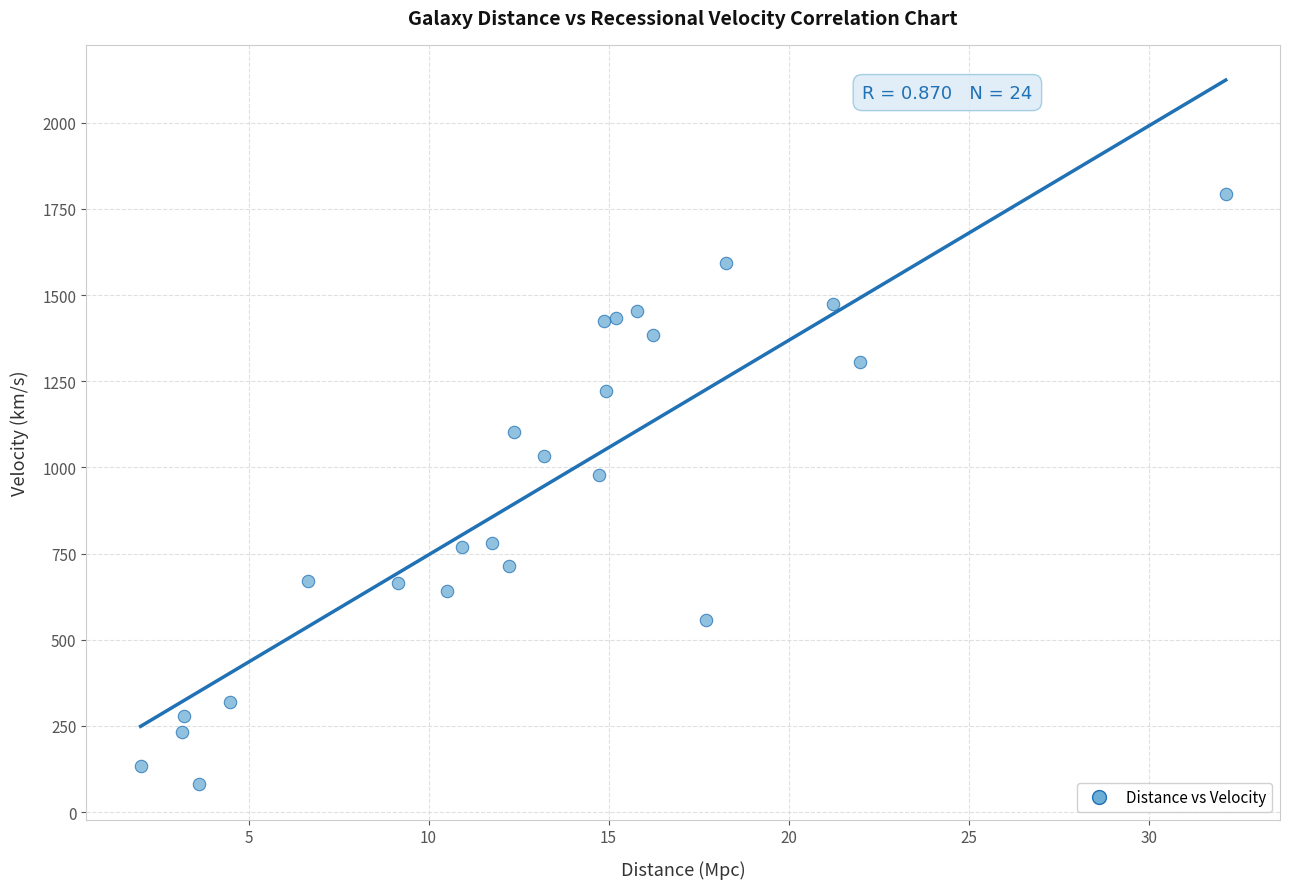

What is the range of Y values (max minus min)?

1714